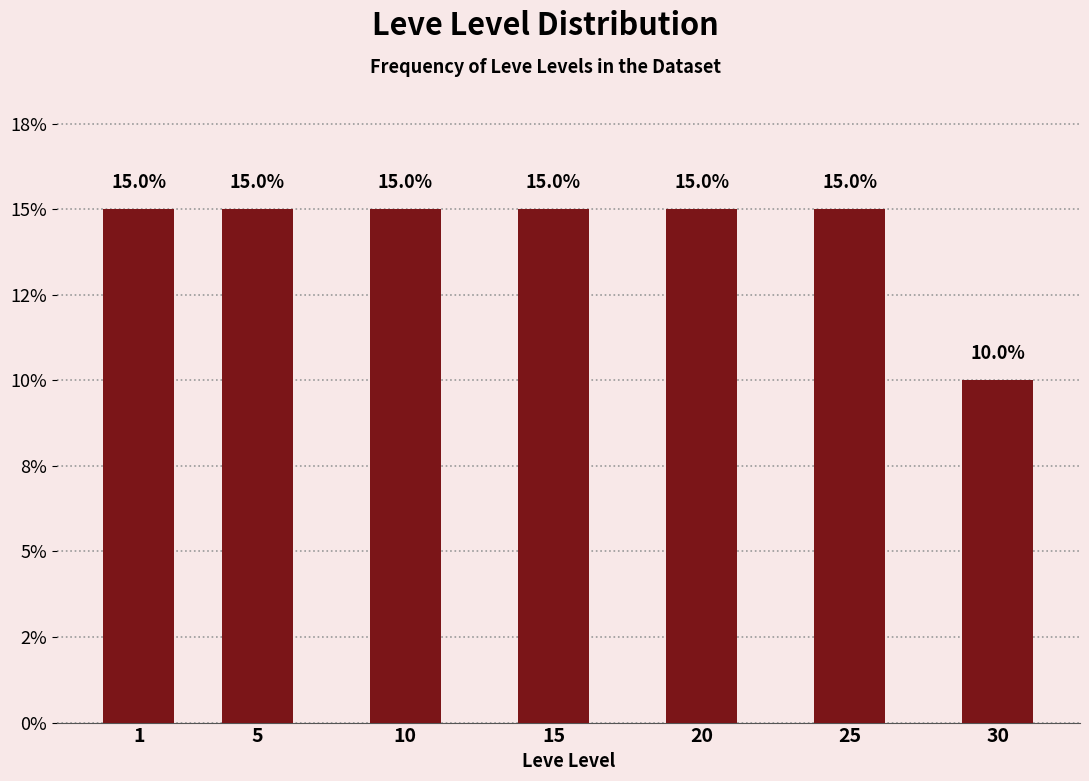

Does the chart contain any negative values?

No